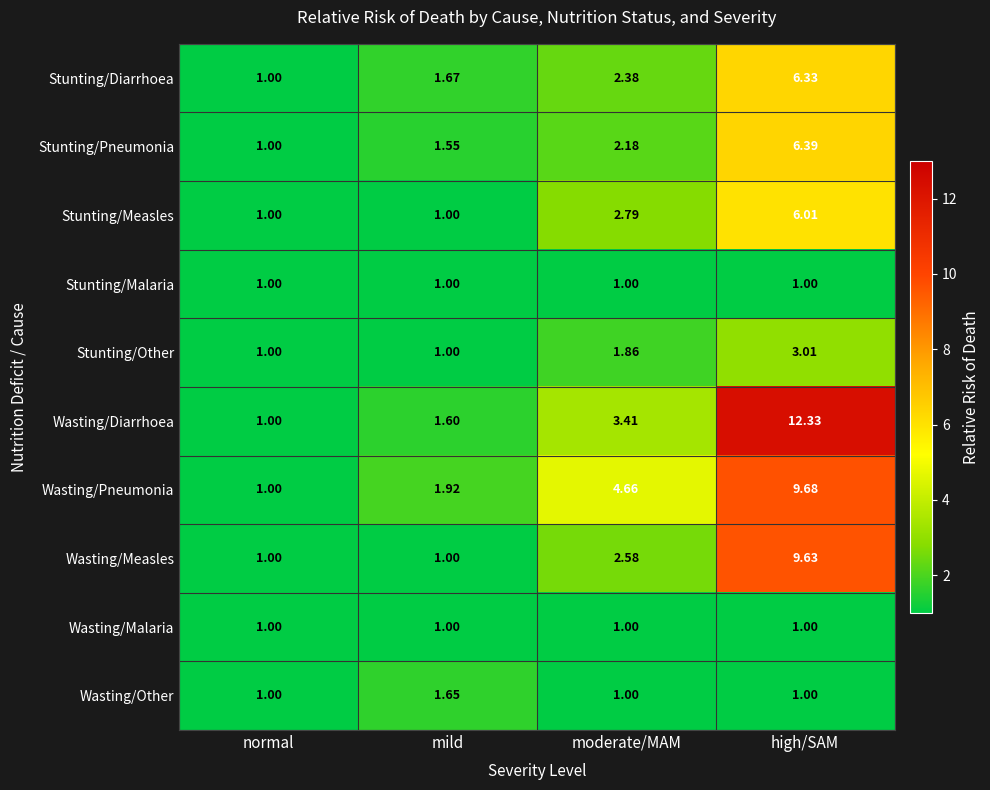

Which series changed the most between moderate/MAM and high/SAM?

Wasting/Diarrhoea